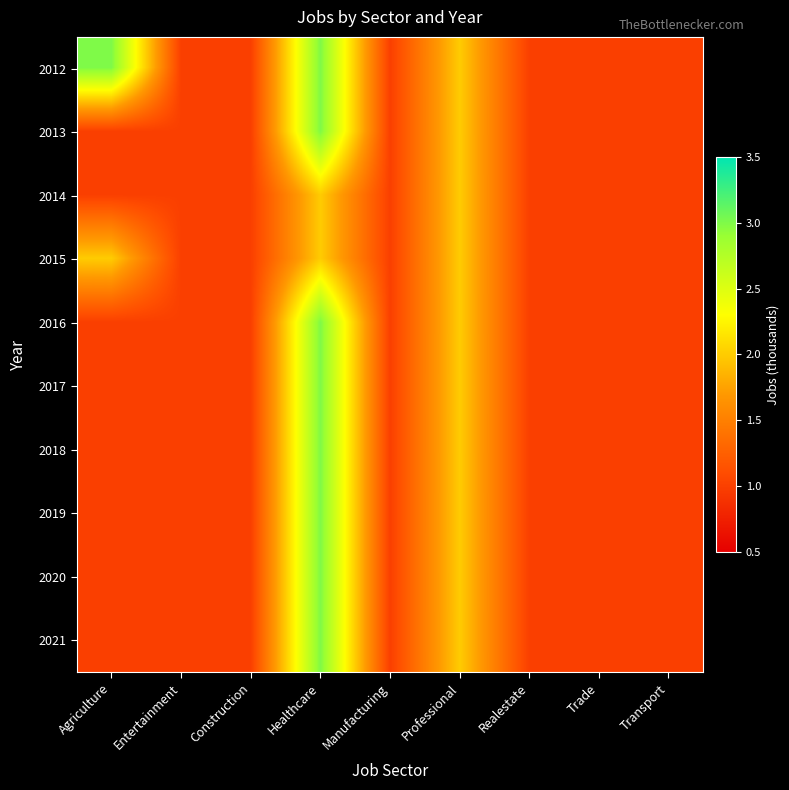

What is the greatest value displayed?

3